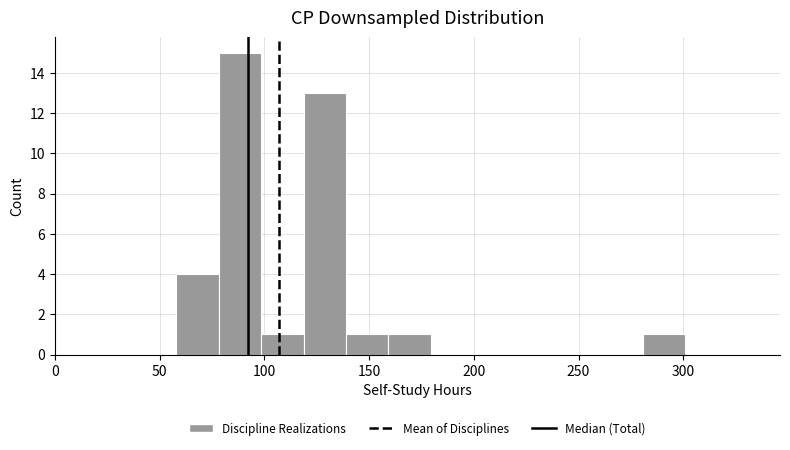

Reading left to right, list every bar in this chart as the range it spans on the x-axis followed by its height. Neither the bar edges nor the heights are printed on the chart, so give them approximately, as read against the axes.

60 to 80: 4
80 to 100: 15
100 to 120: 1
120 to 140: 13
140 to 160: 1
160 to 180: 1
180 to 200: 0
200 to 220: 0
220 to 240: 0
240 to 260: 0
260 to 280: 0
280 to 300: 1